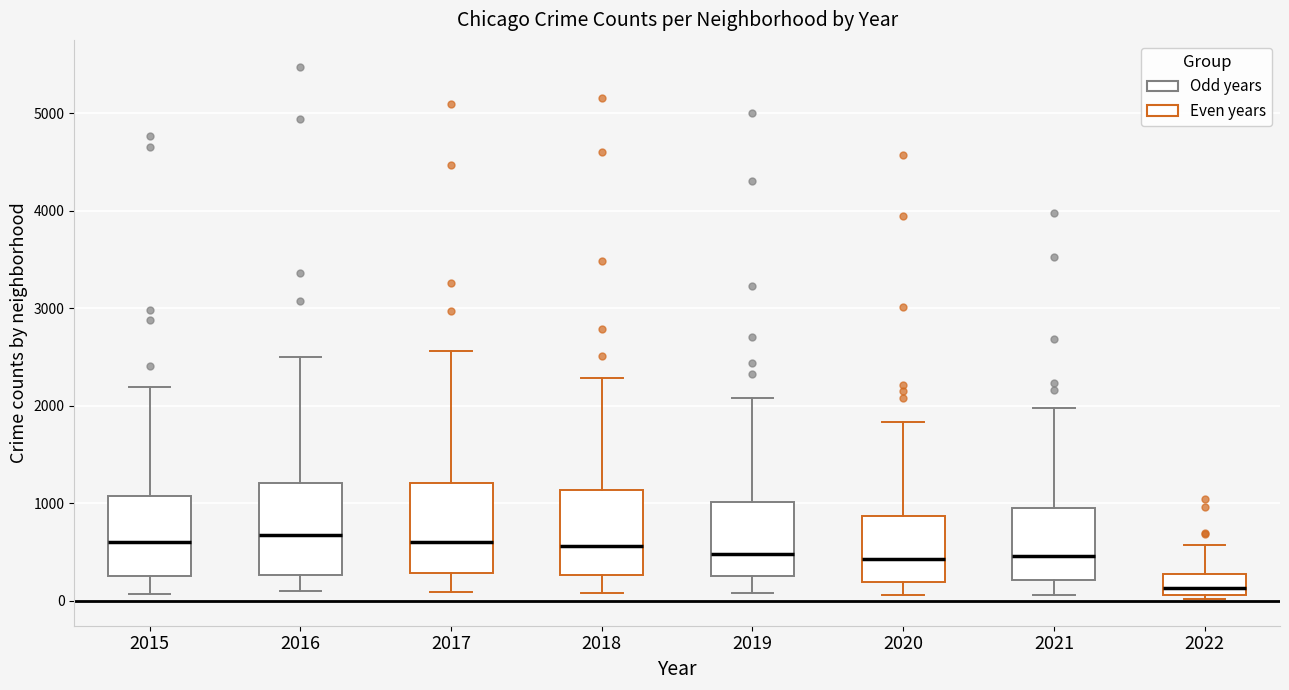

Reading left to right, transcribe this box plot: for each box, give where its median line is, the range the box spans, and where its two whiskers end, as read against the y-axis. The values are not printed on the chart, so give them approximately, as read against the axis.

2015: median 600, box 300 to 1100, whiskers 100 to 2200
2016: median 700, box 300 to 1200, whiskers 100 to 2500
2017: median 600, box 300 to 1200, whiskers 100 to 2600
2018: median 600, box 300 to 1100, whiskers 100 to 2300
2019: median 500, box 300 to 1000, whiskers 100 to 2100
2020: median 400, box 200 to 900, whiskers 100 to 1800
2021: median 500, box 200 to 1000, whiskers 100 to 2000
2022: median 100 (inside the box), box 100 to 300, whiskers 0 to 600